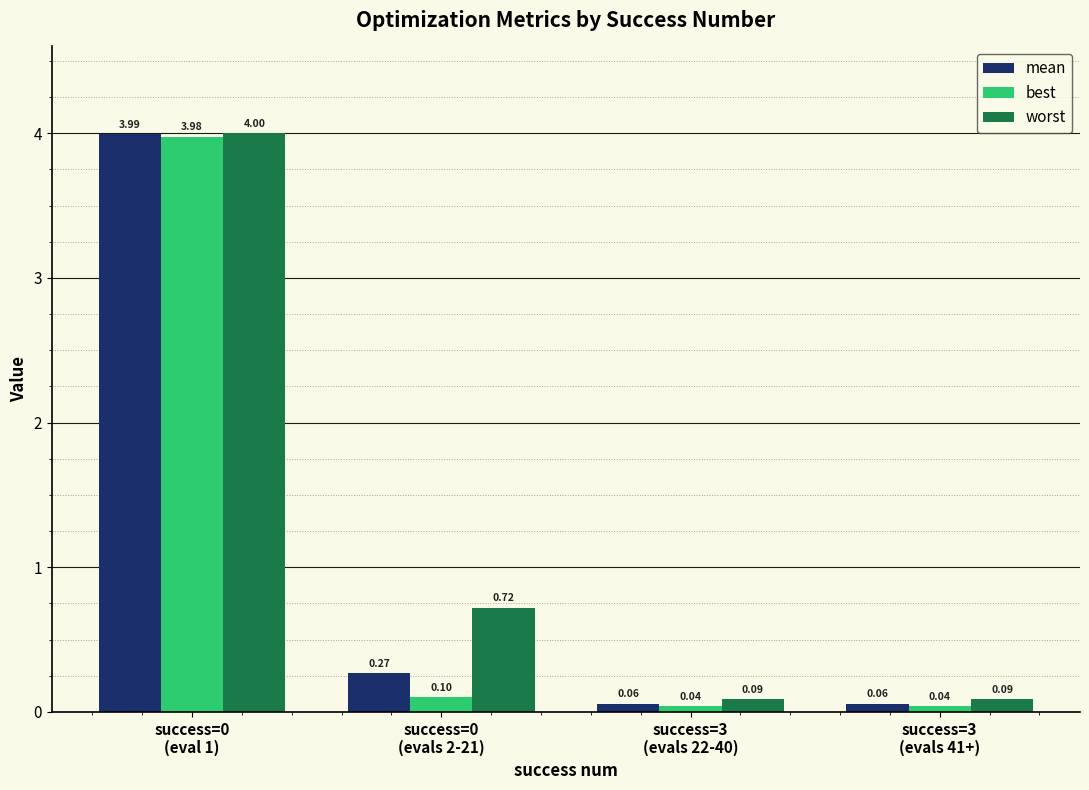

Rank the series by their maximum value, from highest to lowest.

worst, mean, best